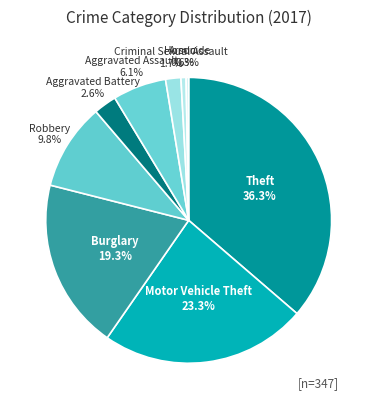

To the nearest percent, what is the difference between the Aggravated Battery and Motor Vehicle Theft slice percentages?

21%